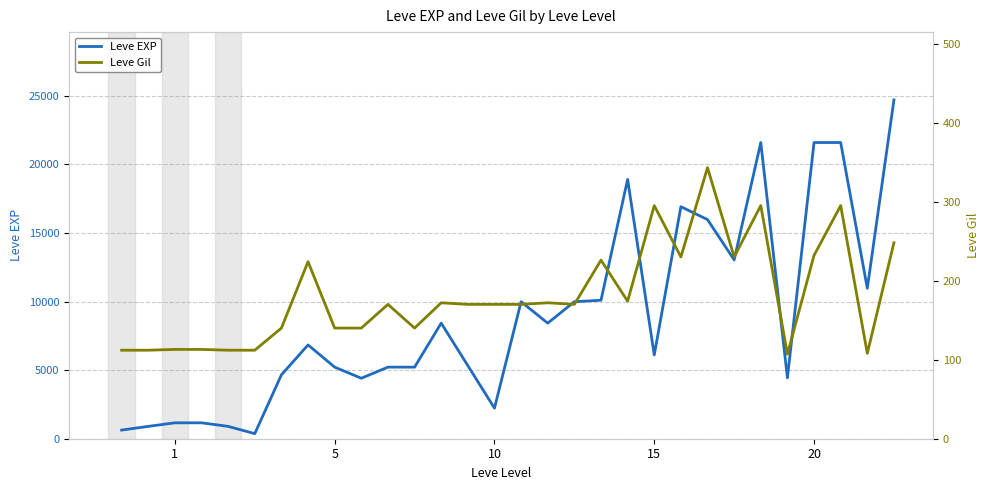

True or false: Leve Gil and Leve EXP cross at least once.

False